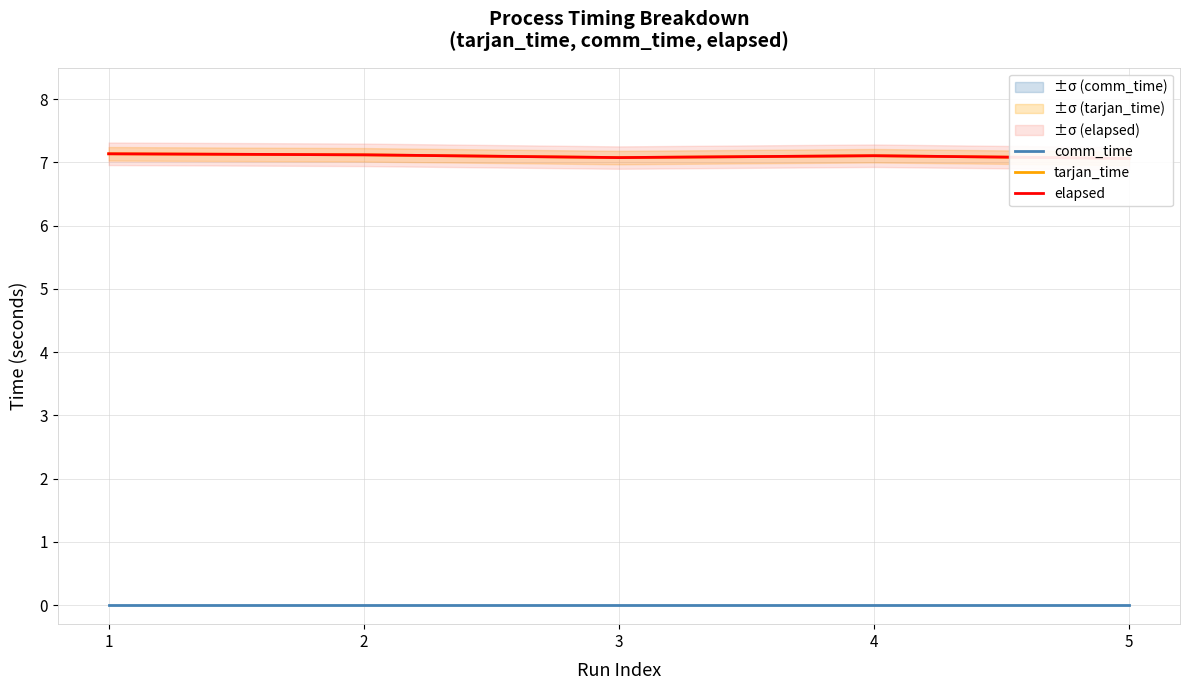

Reading left to right, transcribe all the data shown in this chart.

comm_time: 1=0.0	2=0.0	3=0.0	4=0.0	5=0.0
tarjan_time: 1=7.1	2=7.1	3=7.1	4=7.1	5=7.1
elapsed: 1=7.1	2=7.1	3=7.1	4=7.1	5=7.1